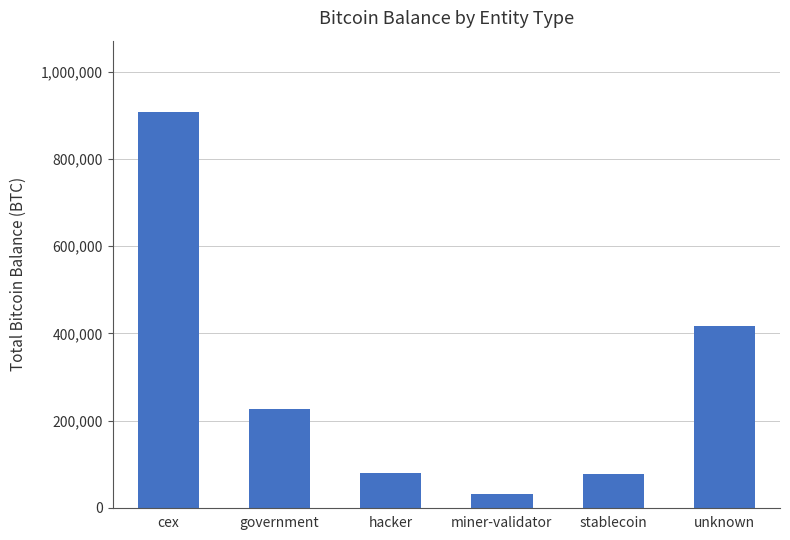

How many data points are less than 225637?

3